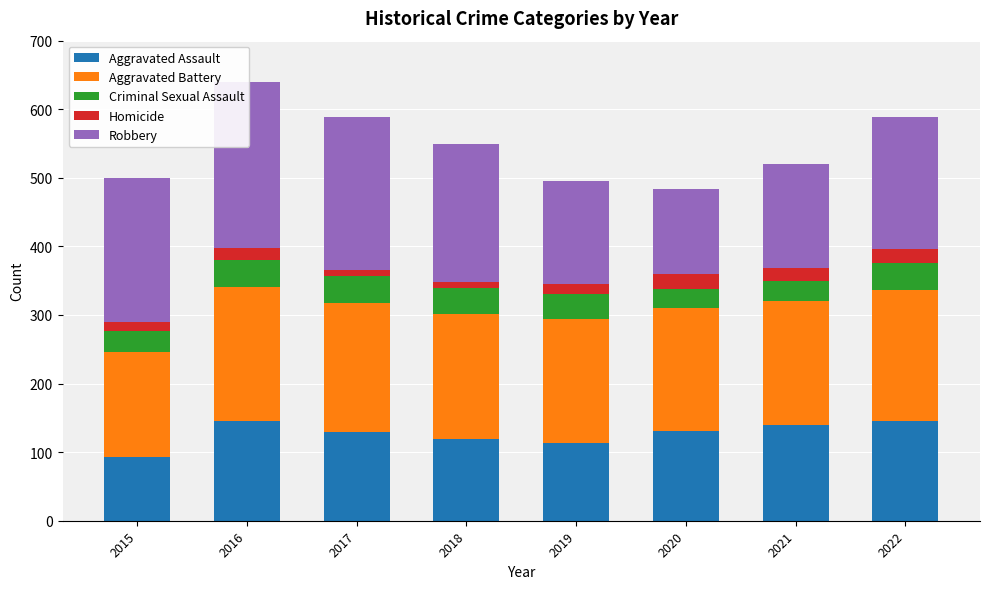

What is the total value across all series at 2021?

520